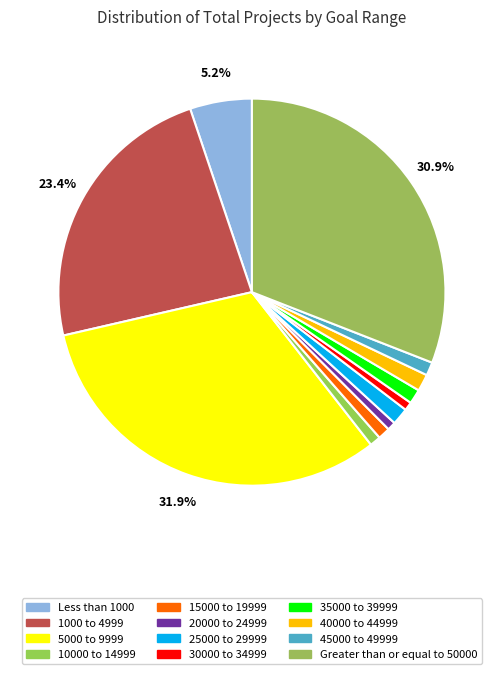

To the nearest percent, what is the combined percentage of 15000 to 19999 and 40000 to 44999?

2%